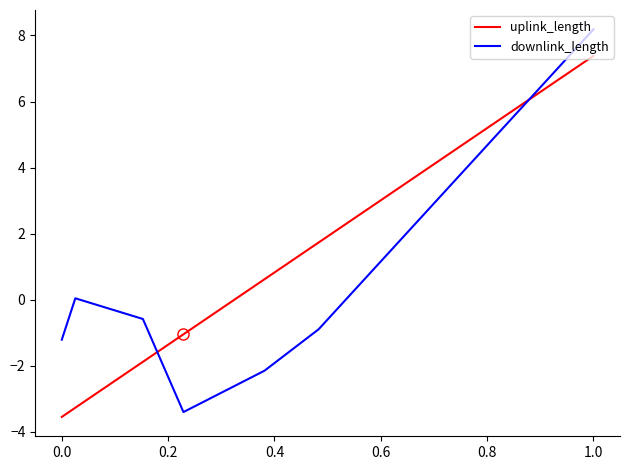

Which series has the widest spread of values?

downlink_length